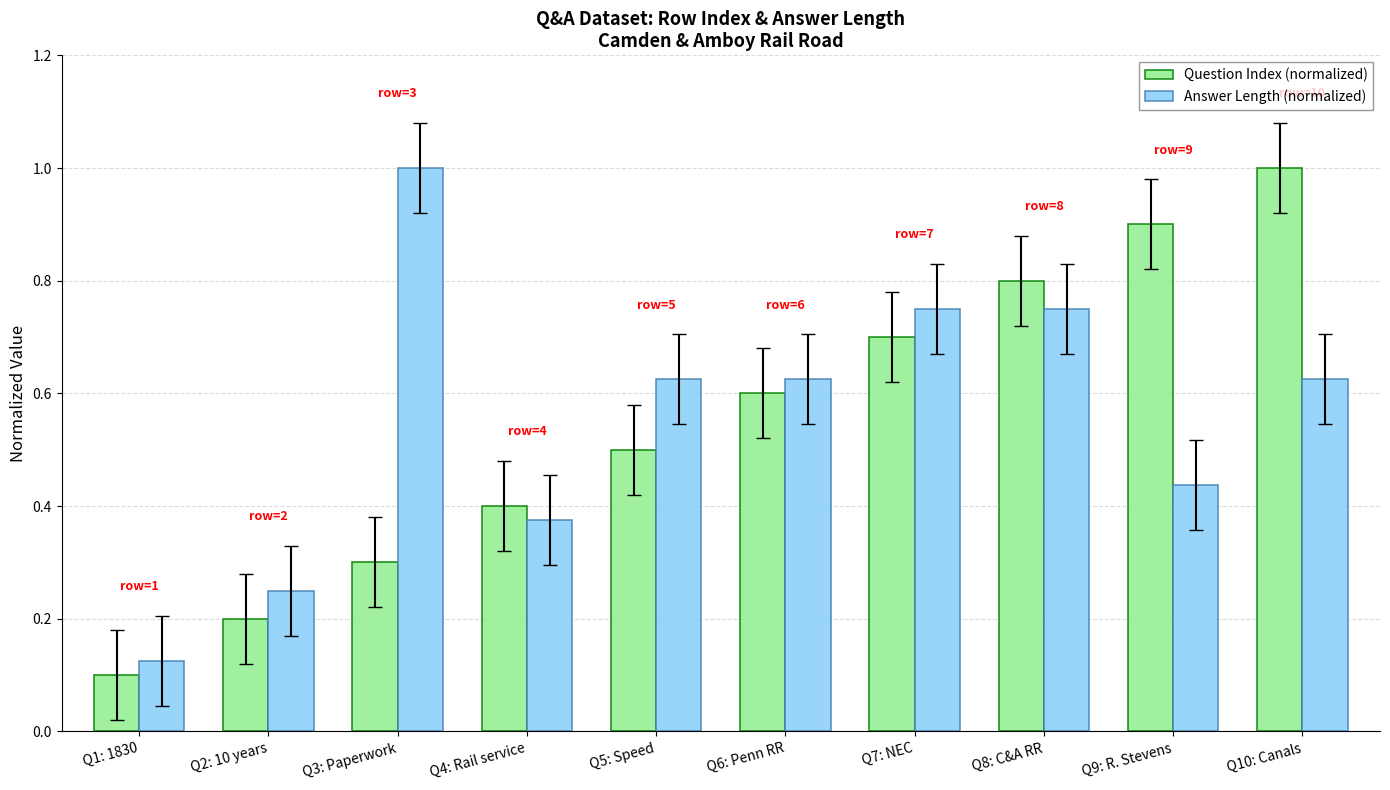

The value of Question Index (normalized) at Q9: R. Stevens is 1.6. True or false?

False